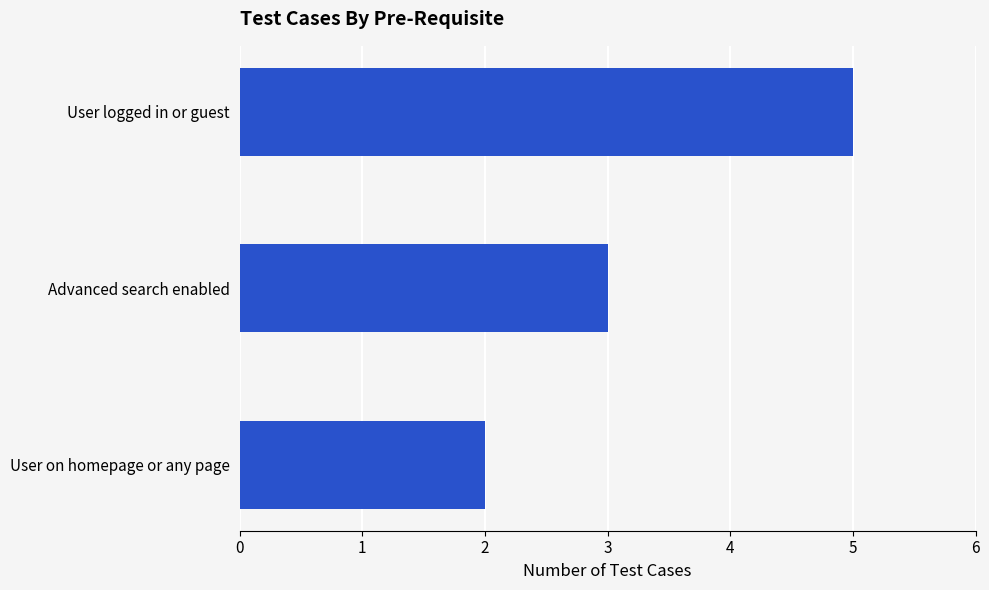

At which label is the value closest to 3?

Advanced search enabled